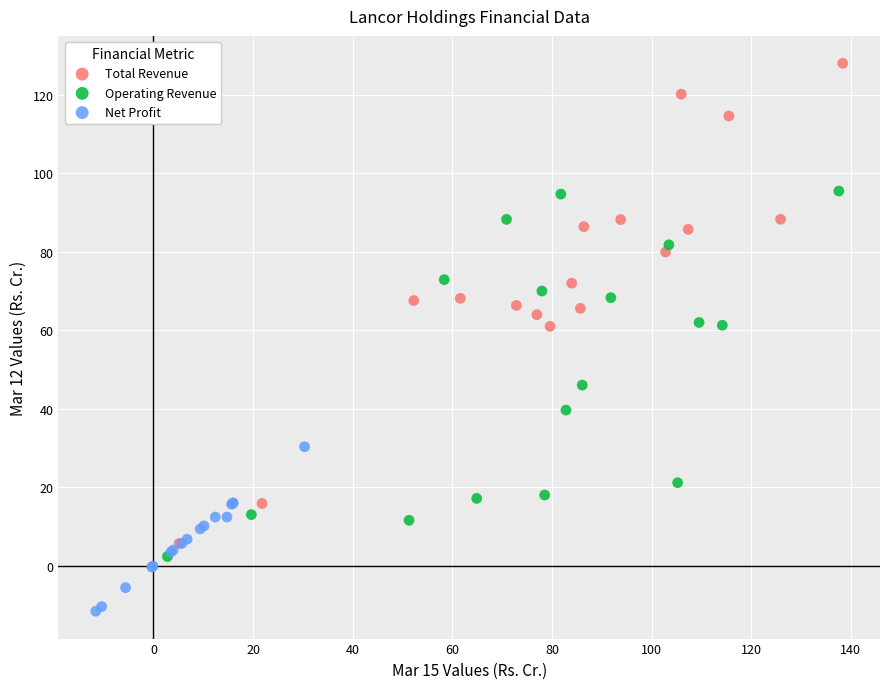

Which series reaches the maximum Y coordinate?

Total Revenue